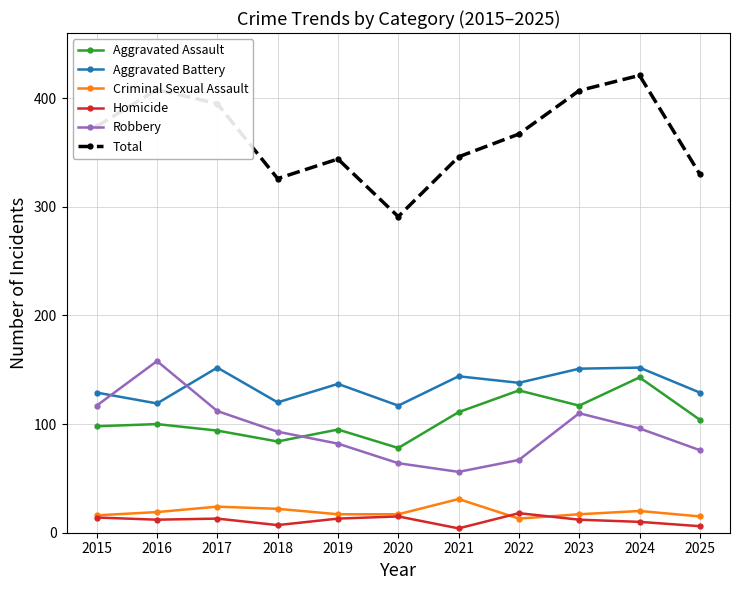

What is the value of the Aggravated Assault point at the 6th from the left?

78